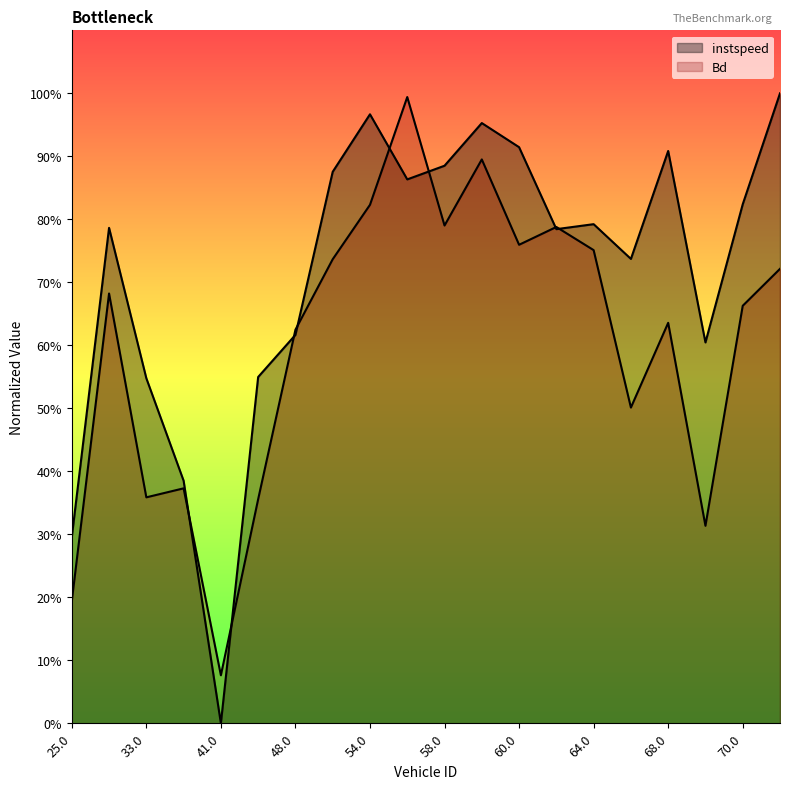

What is the average value of the Bd series?

0.6